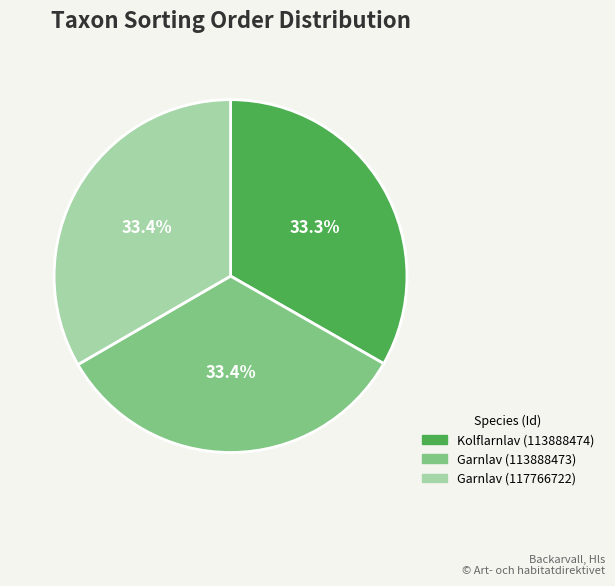

What is the ratio of the value at Garnlav (113888473) to the value at Garnlav (117766722)?

1.0